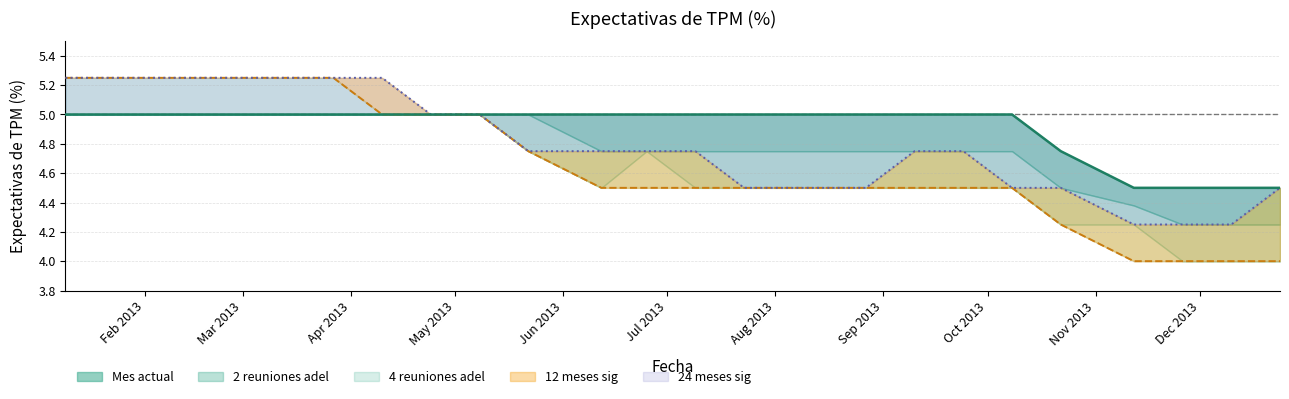

At which category is the sum across all series the highest?

09-01-2013